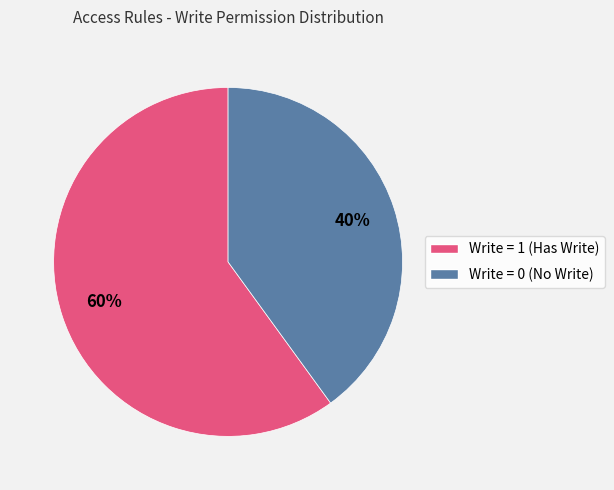

To the nearest percent, what is the average slice percentage?

50%